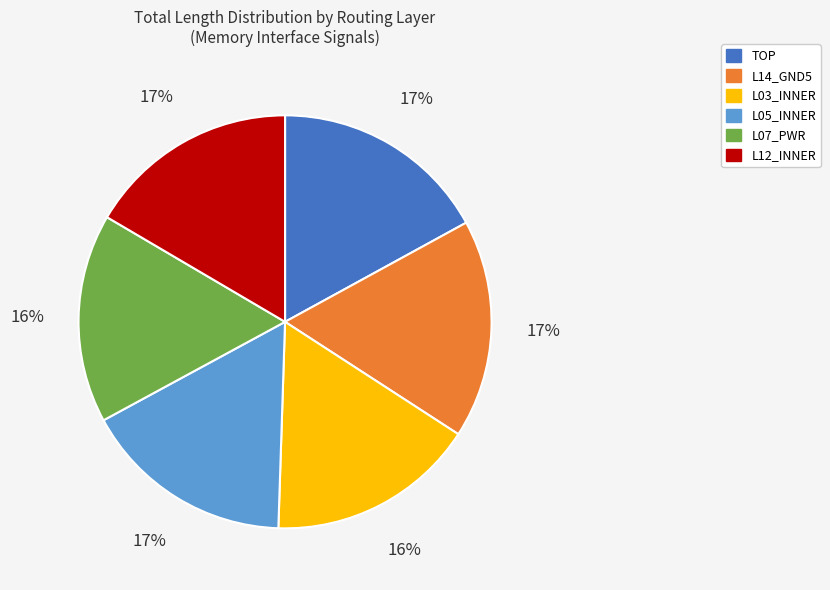

What percentage is the L12_INNER slice, to the nearest percent?

17%